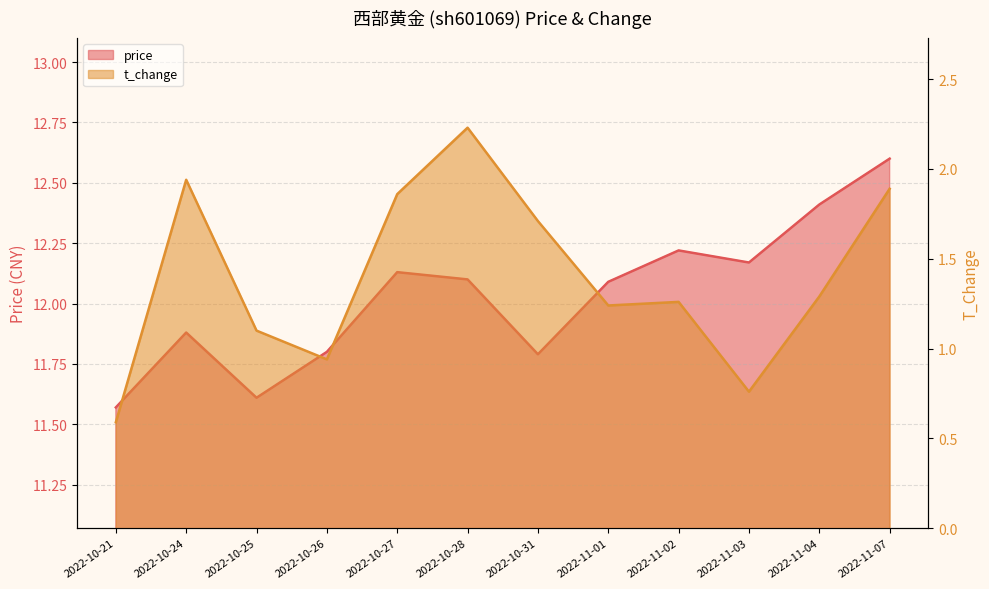

Reading left to right, extract all data points from this chart.

price: 11.6	11.9	11.6	11.8	12.1	12.1	11.8	12.1	12.2	12.2	12.4	12.6
t_change: 0.6	1.9	1.1	0.9	1.9	2.2	1.7	1.2	1.3	0.8	1.3	1.9